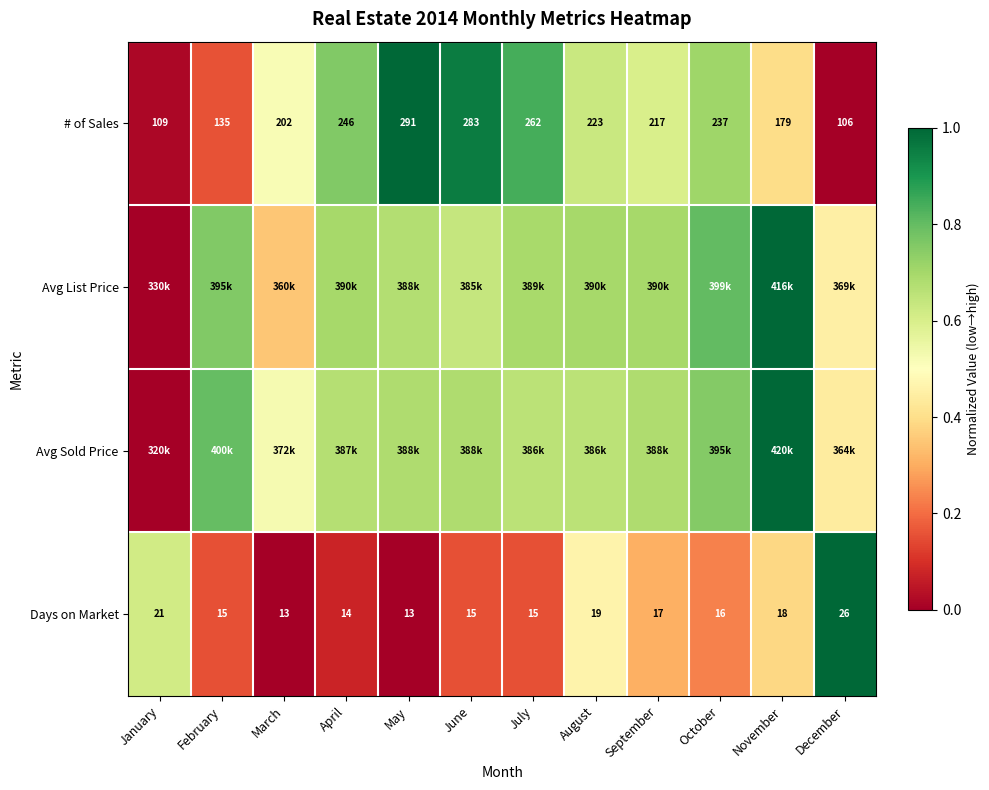

Where is # of Sales nearest to the value 198?

March